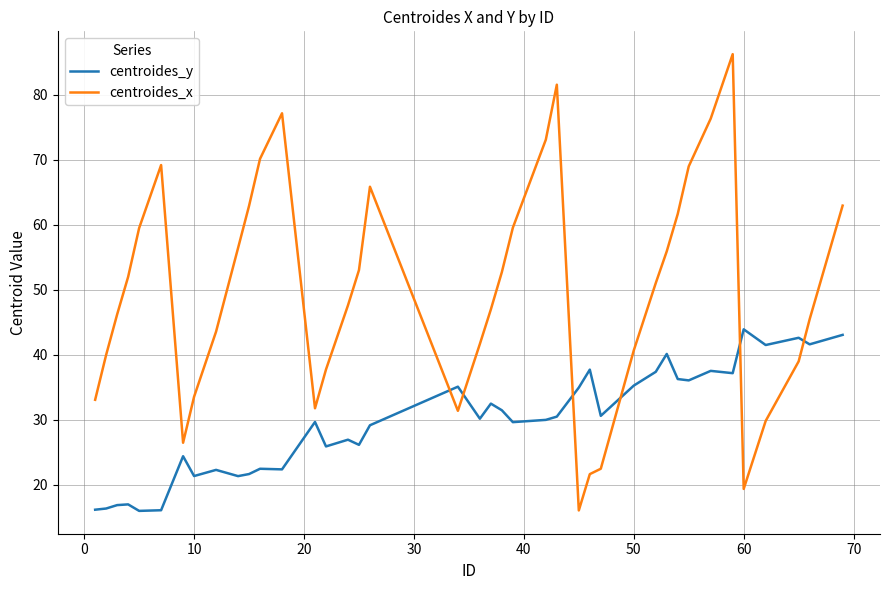

What is the lowest value of the centroides_y series?

16.0